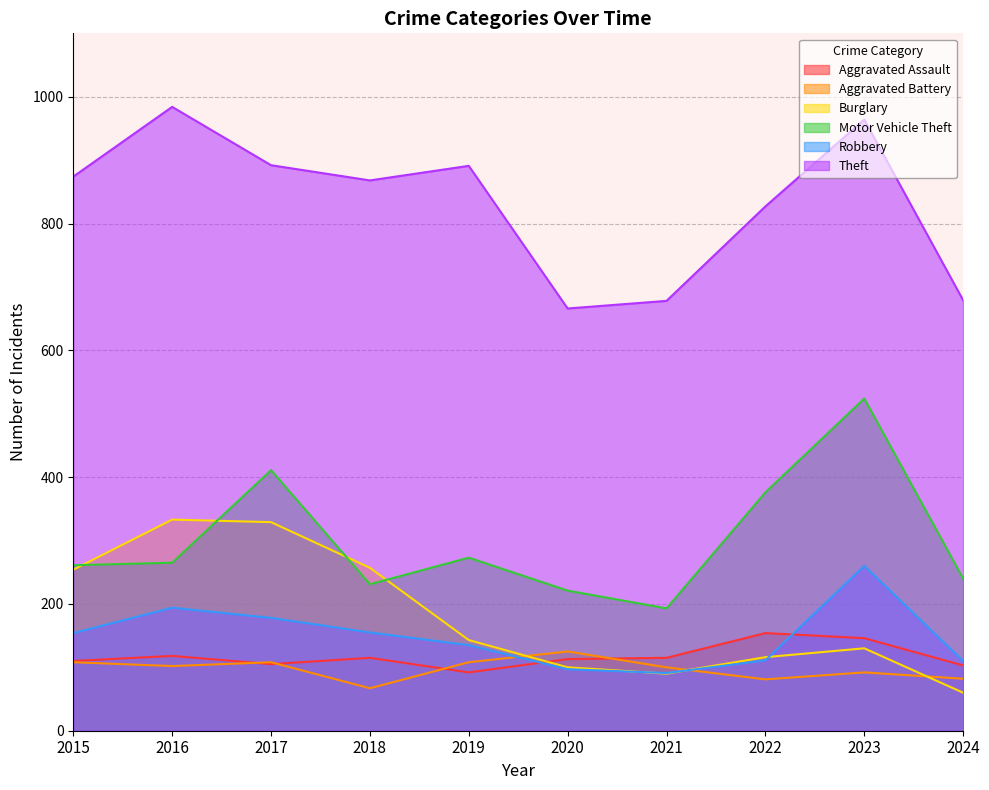

The Motor Vehicle Theft series shows 193 at 2021. True or false?

True